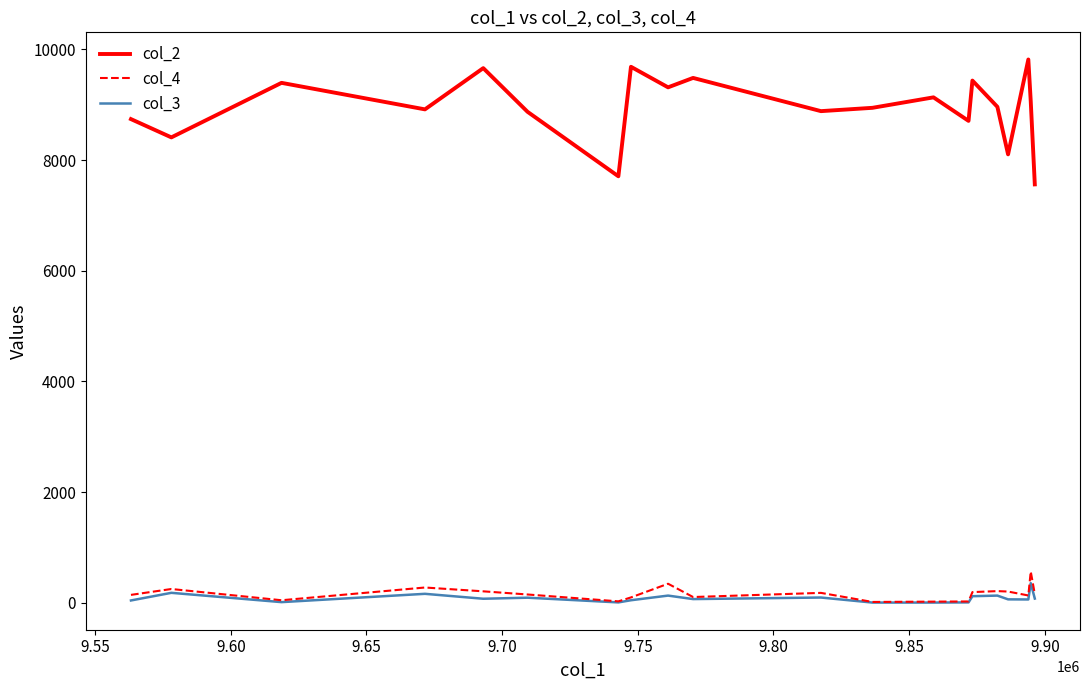

Which series has the largest total across all categories?

col_2